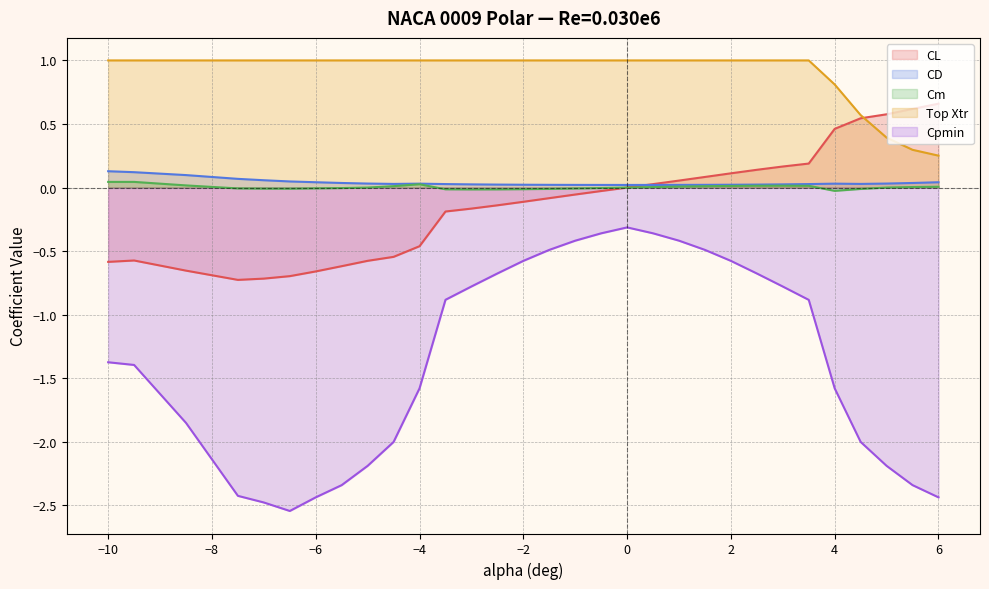

What are all the series names shown in the legend?

CL, CD, Cm, Top Xtr, Cpmin